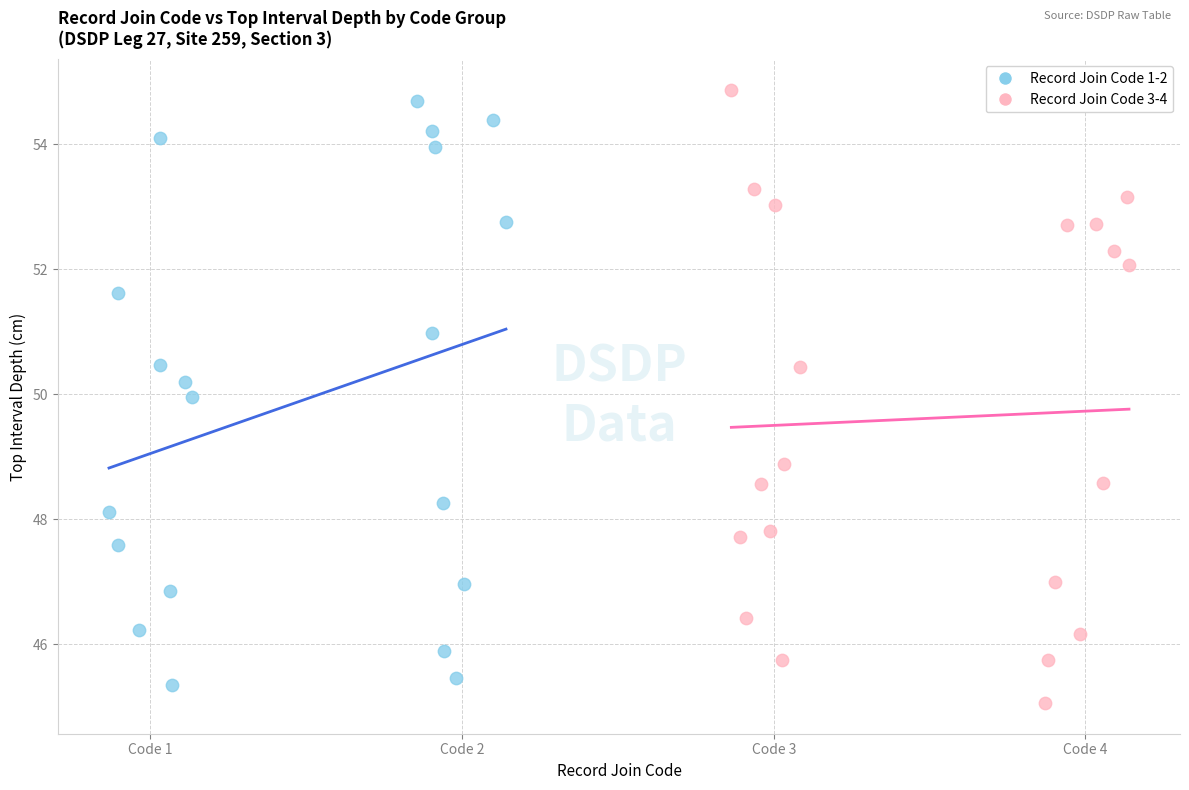

What are all the series names shown in the legend?

Record Join Code 1-2, Record Join Code 3-4